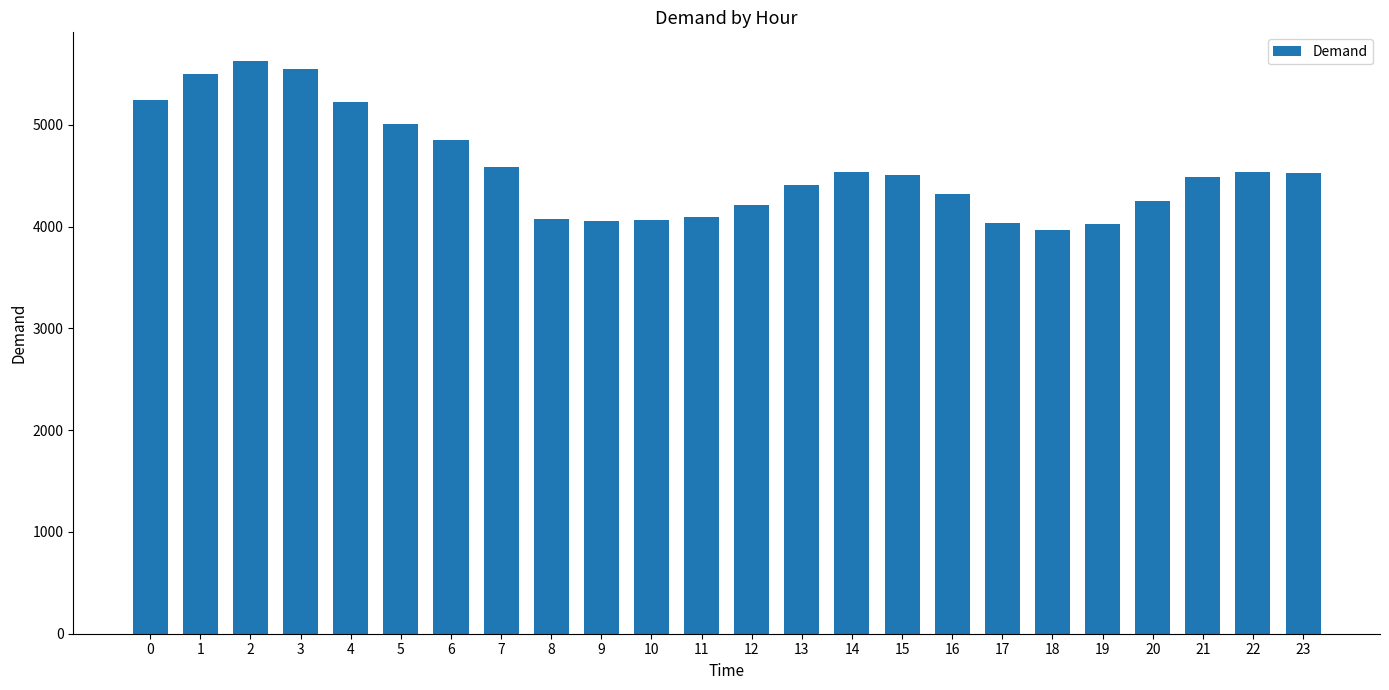

What is the difference between the maximum and minimum values?

1658